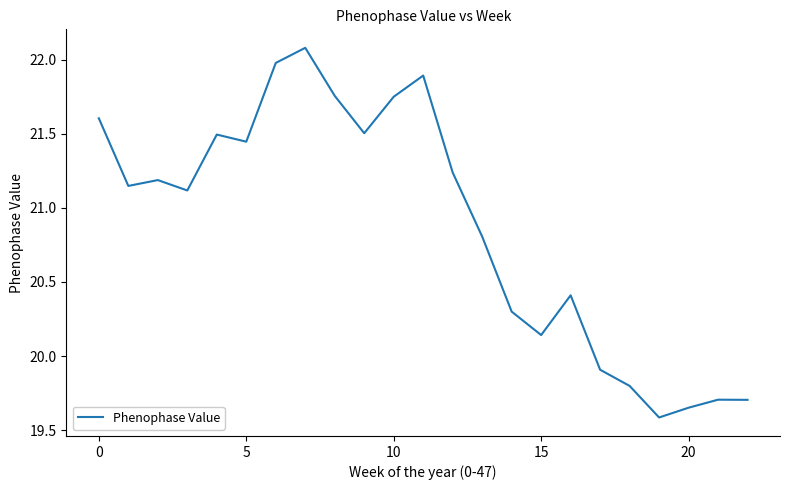

What is the difference between the maximum and minimum values?

2.5